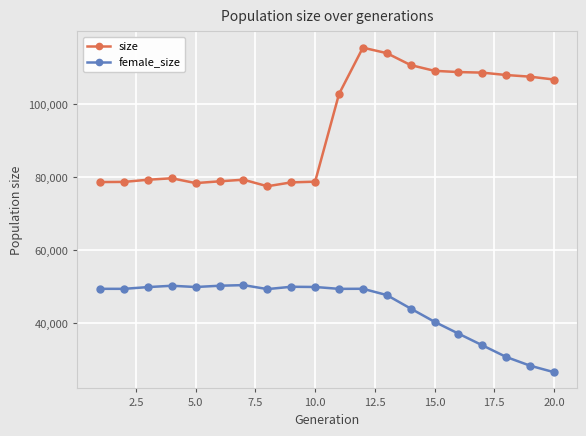

List the series in order of their peak value, highest first.

size, female_size